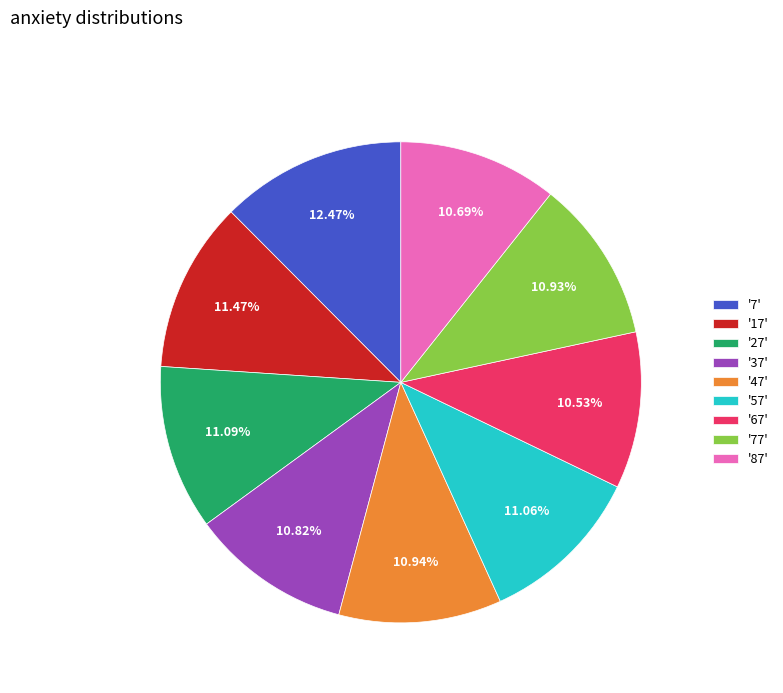

Does '17' account for over 50% of the chart?

No